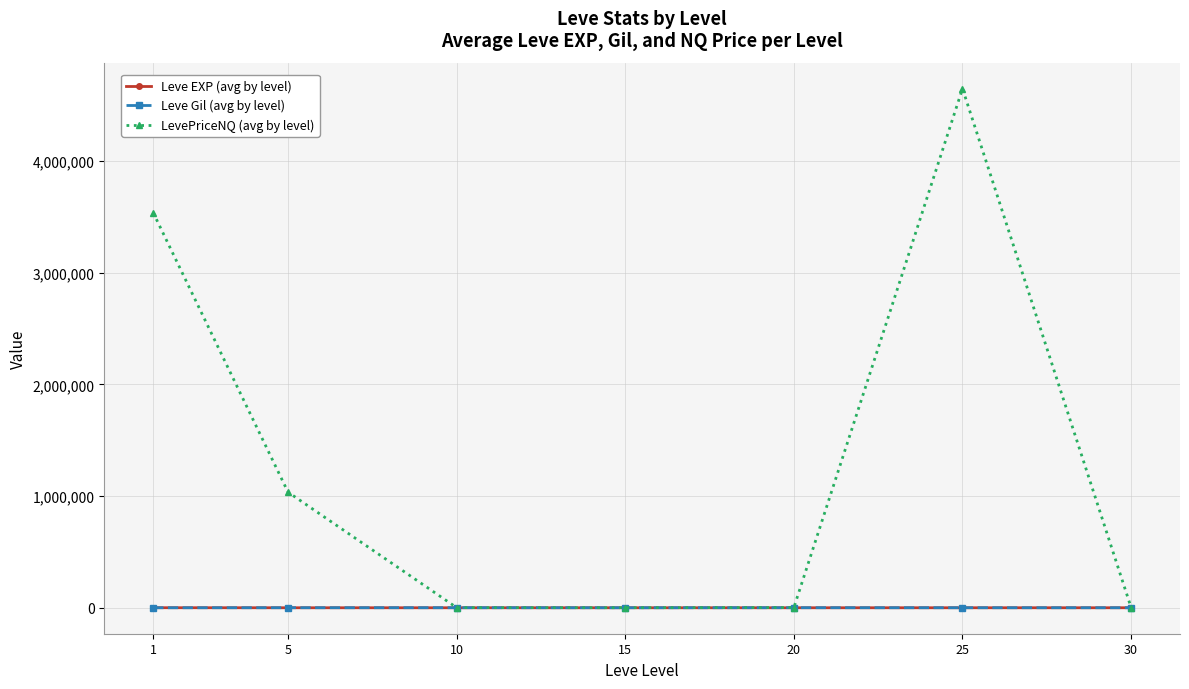

What is the spread (max minus min) of values at 15?

600.1